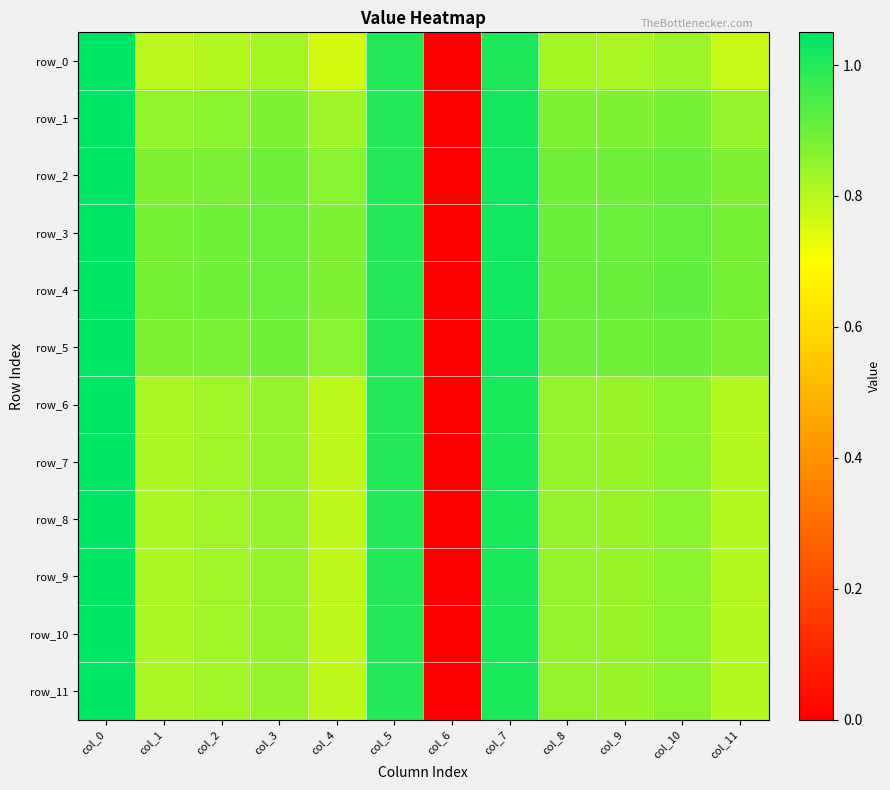

Reading left to right, list all the values displayed in this chart.

row_0: col_0=1.1	col_1=0.8	col_2=0.8	col_3=0.8	col_4=0.8	col_5=1.0	col_6=0.0	col_7=1.0	col_8=0.8	col_9=0.8	col_10=0.8	col_11=0.8
row_1: col_0=1.1	col_1=0.9	col_2=0.9	col_3=0.9	col_4=0.8	col_5=1.0	col_6=0.0	col_7=1.0	col_8=0.9	col_9=0.9	col_10=0.9	col_11=0.8
row_2: col_0=1.1	col_1=0.9	col_2=0.9	col_3=0.9	col_4=0.9	col_5=1.0	col_6=0.0	col_7=1.0	col_8=0.9	col_9=0.9	col_10=0.9	col_11=0.9
row_3: col_0=1.1	col_1=0.9	col_2=0.9	col_3=0.9	col_4=0.9	col_5=1.0	col_6=0.0	col_7=1.0	col_8=0.9	col_9=0.9	col_10=0.9	col_11=0.9
row_4: col_0=1.1	col_1=0.9	col_2=0.9	col_3=0.9	col_4=0.9	col_5=1.0	col_6=0.0	col_7=1.0	col_8=0.9	col_9=0.9	col_10=0.9	col_11=0.9
row_5: col_0=1.1	col_1=0.9	col_2=0.9	col_3=0.9	col_4=0.9	col_5=1.0	col_6=0.0	col_7=1.0	col_8=0.9	col_9=0.9	col_10=0.9	col_11=0.9
row_6: col_0=1.1	col_1=0.8	col_2=0.8	col_3=0.8	col_4=0.8	col_5=1.0	col_6=0.0	col_7=1.0	col_8=0.8	col_9=0.8	col_10=0.9	col_11=0.8
row_7: col_0=1.1	col_1=0.8	col_2=0.8	col_3=0.8	col_4=0.8	col_5=1.0	col_6=0.0	col_7=1.0	col_8=0.8	col_9=0.8	col_10=0.9	col_11=0.8
row_8: col_0=1.1	col_1=0.8	col_2=0.8	col_3=0.8	col_4=0.8	col_5=1.0	col_6=0.0	col_7=1.0	col_8=0.8	col_9=0.8	col_10=0.9	col_11=0.8
row_9: col_0=1.1	col_1=0.8	col_2=0.8	col_3=0.8	col_4=0.8	col_5=1.0	col_6=0.0	col_7=1.0	col_8=0.8	col_9=0.8	col_10=0.9	col_11=0.8
row_10: col_0=1.1	col_1=0.8	col_2=0.8	col_3=0.8	col_4=0.8	col_5=1.0	col_6=0.0	col_7=1.0	col_8=0.8	col_9=0.8	col_10=0.9	col_11=0.8
row_11: col_0=1.1	col_1=0.8	col_2=0.8	col_3=0.8	col_4=0.8	col_5=1.0	col_6=0.0	col_7=1.0	col_8=0.8	col_9=0.8	col_10=0.9	col_11=0.8